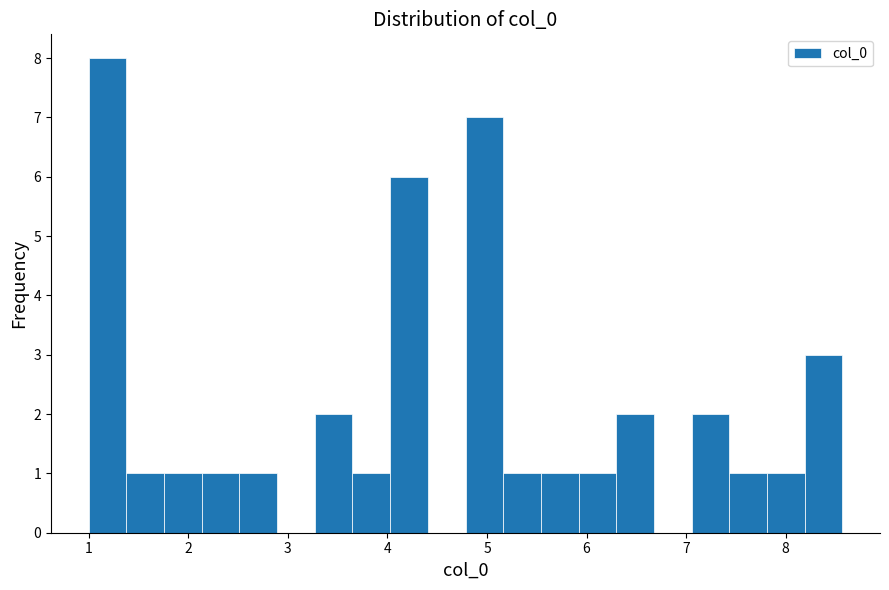

Around what value on the x-axis is the tallest bar? Give the approximate position of its centre, as read against the axis.

1.2